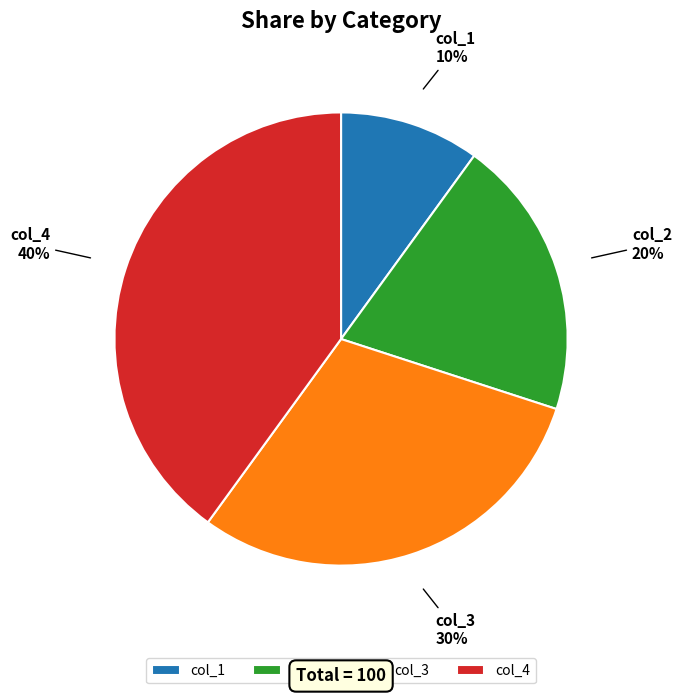

The col_3 slice represents 24% of the pie. True or false?

False